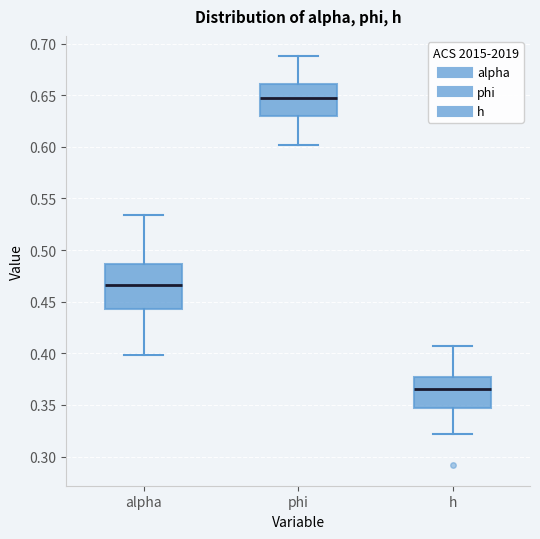

Reading left to right, transcribe this box plot: for each box, give where its median line is, the range the box spans, and where its two whiskers end, as read against the y-axis. The values are not printed on the chart, so give them approximately, as read against the axis.

alpha: median 0.465, box 0.445 to 0.485, whiskers 0.400 to 0.535
phi: median 0.650, box 0.630 to 0.660, whiskers 0.600 to 0.690
h: median 0.365, box 0.350 to 0.375, whiskers 0.320 to 0.405